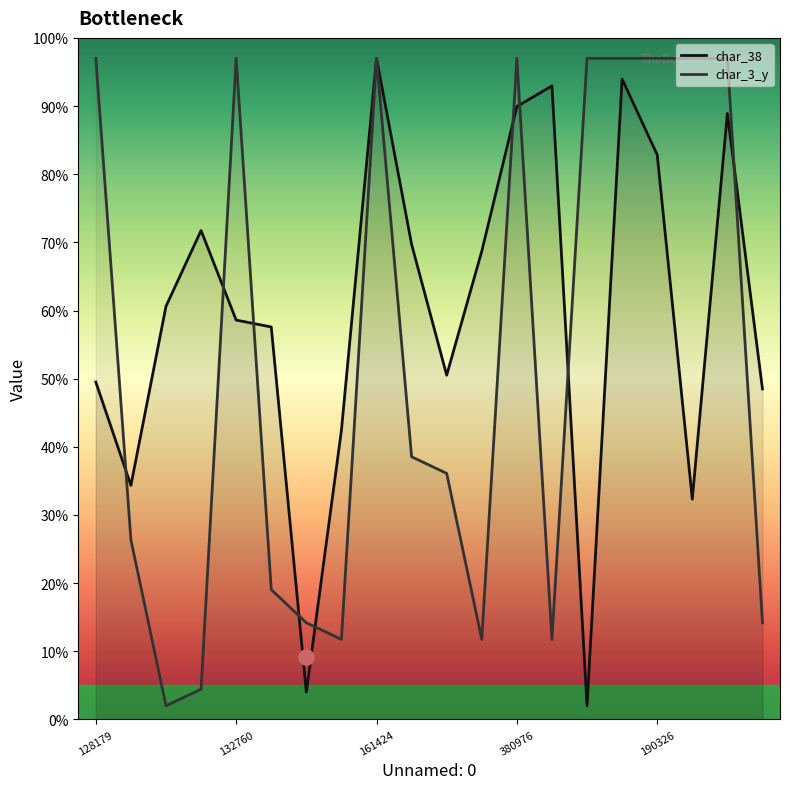

Which series has the widest spread of Y values?

char_38